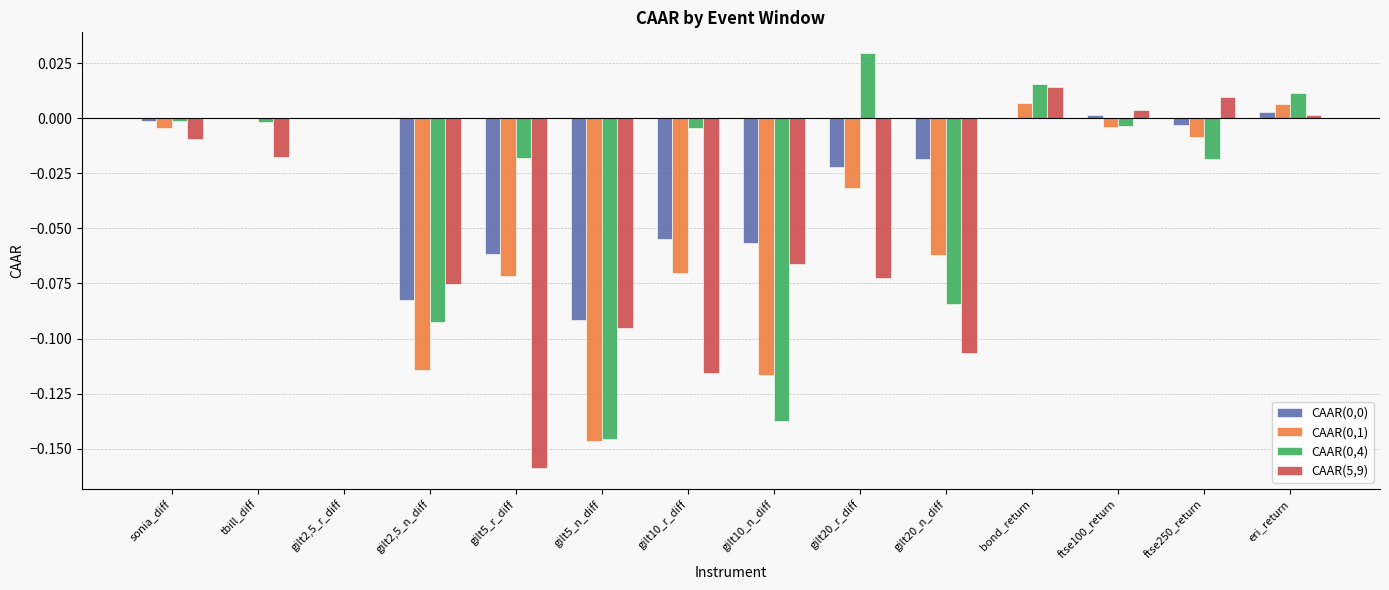

Which category has the highest value in the CAAR(0,4) series?

gilt20_r_diff